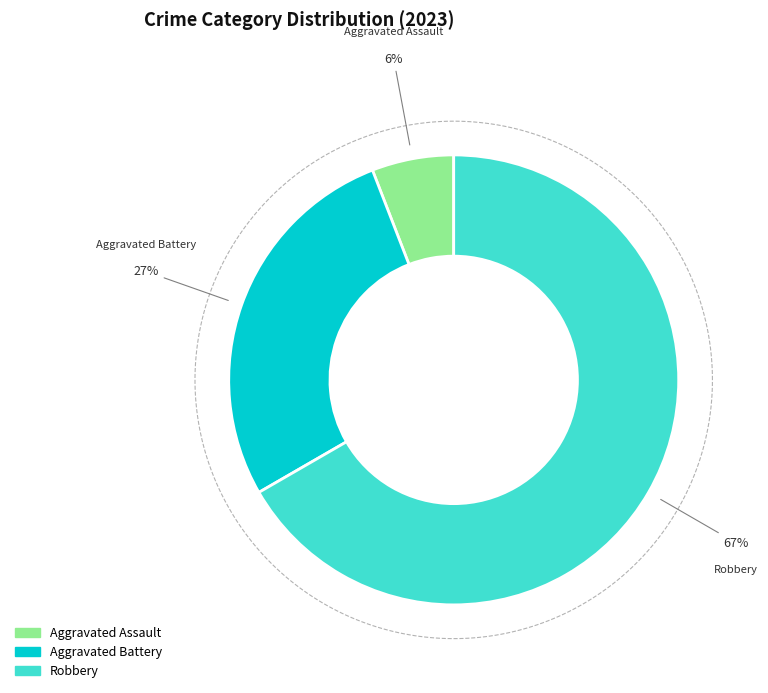

To the nearest percent, what portion does Aggravated Assault represent?

6%